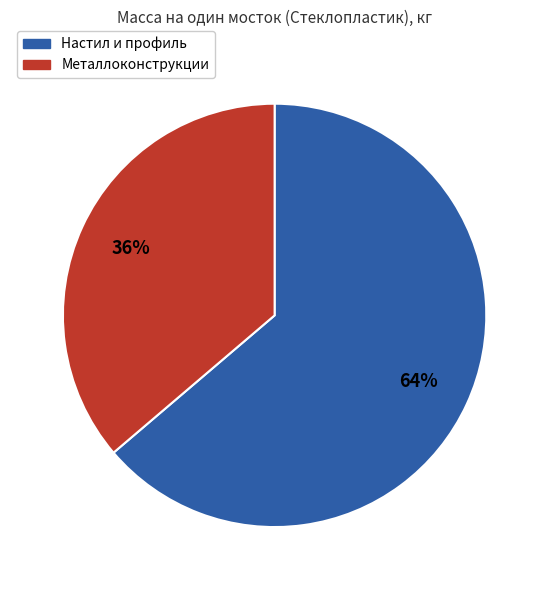

To the nearest percent, what is the average slice percentage?

50%